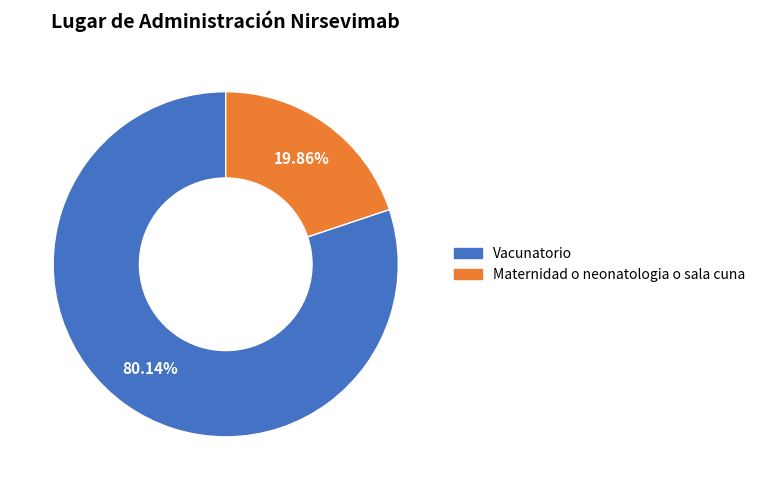

What percentage is NOT represented by Maternidad o neonatologia o sala cuna?

80.1%